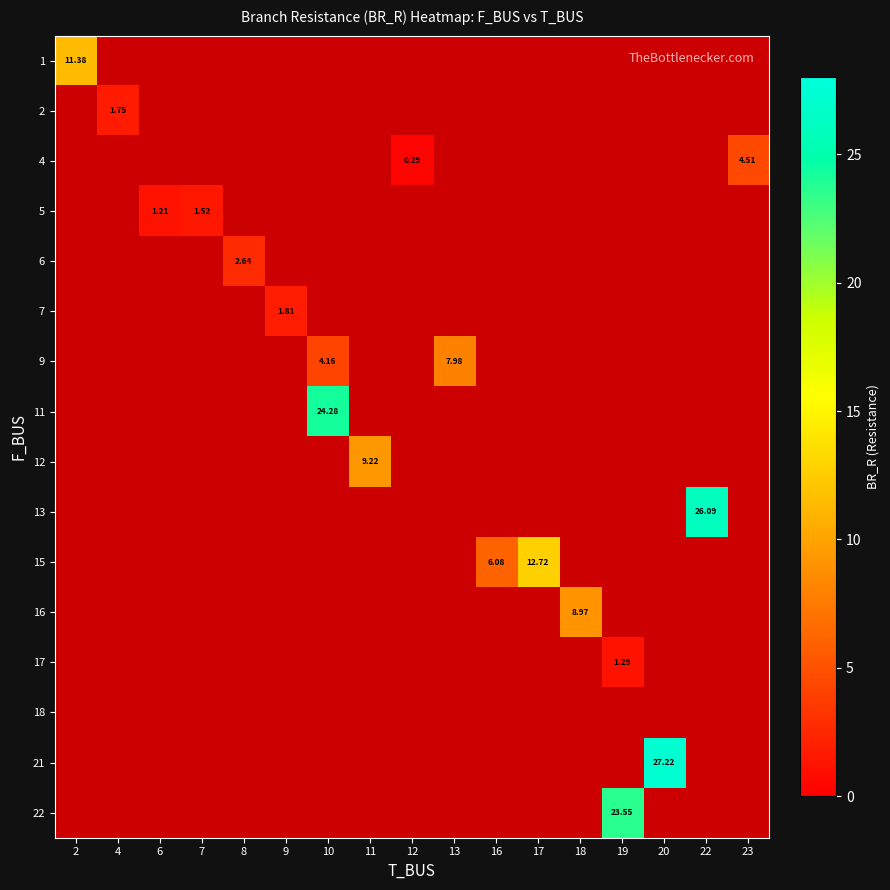

Is the value of 12 at 7 greater than the value of 16 at 4?

No